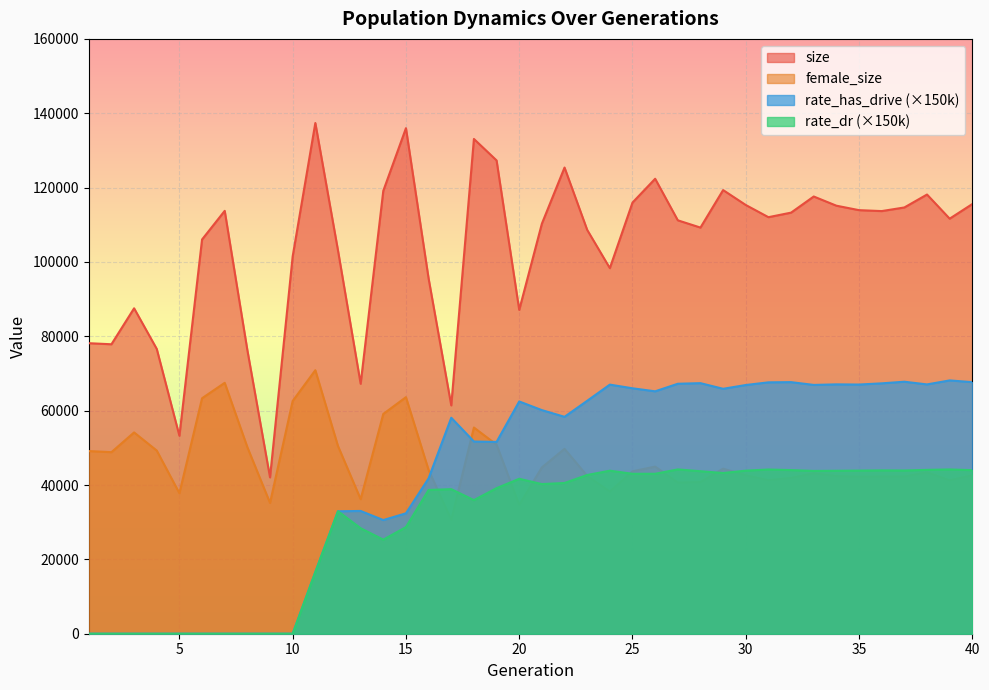

How many lines are shown in the chart?

4